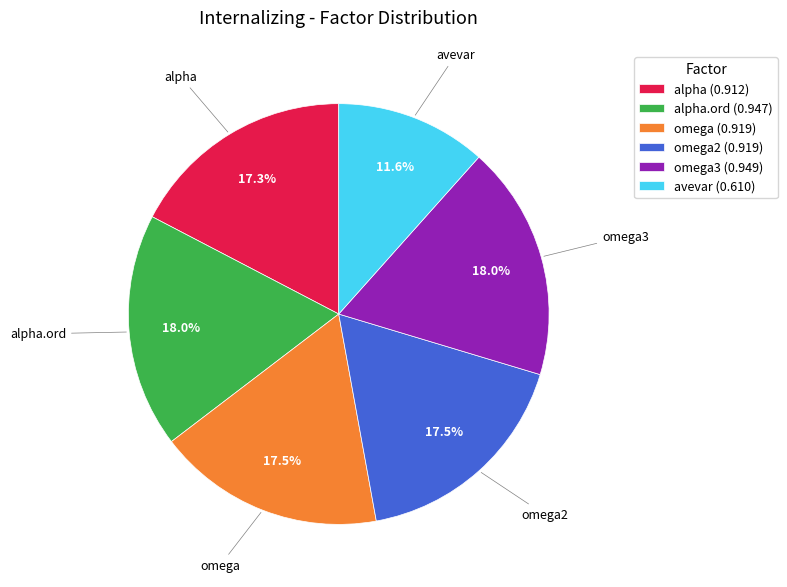

Does omega2 account for over 50% of the chart?

No